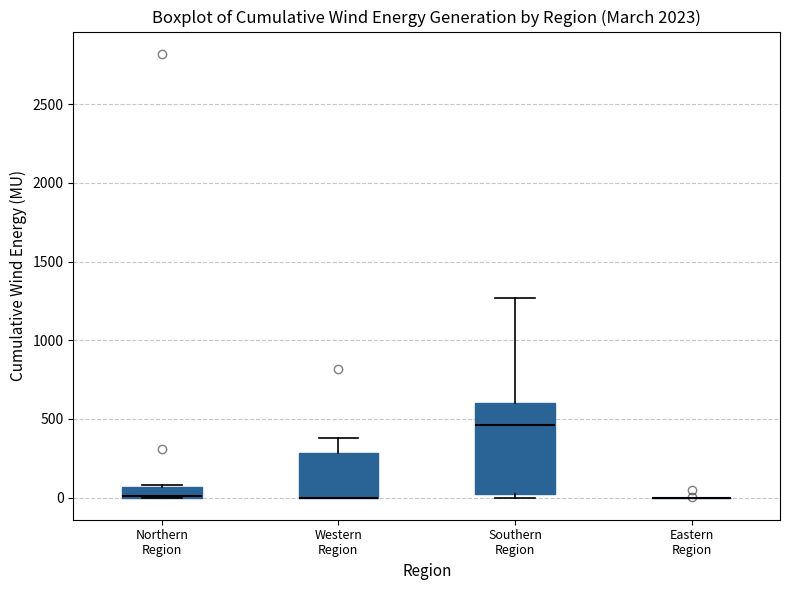

Where does the upper whisker of the box for Western Region end on the y-axis? The values are not printed on the chart, so give them approximately, as read against the axis.

400